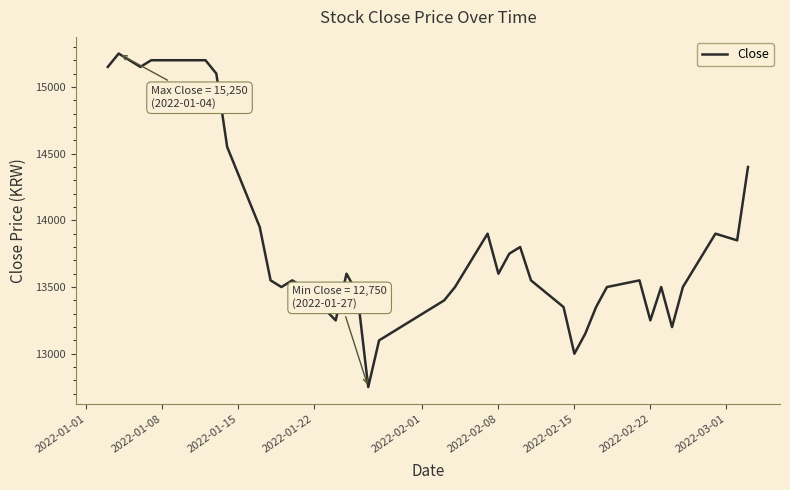

What is the difference between the maximum and minimum values?

2500